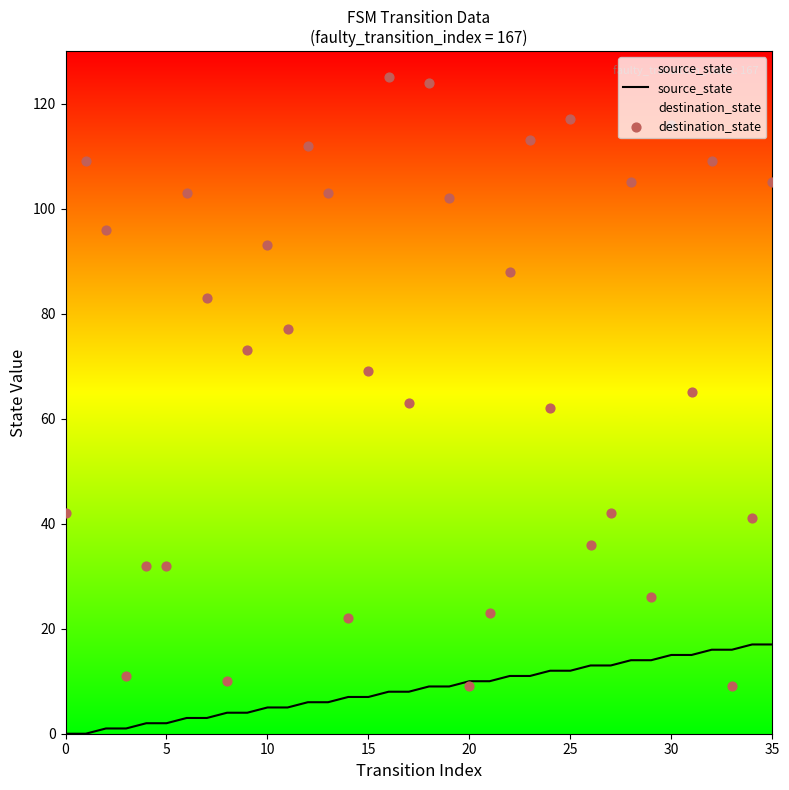

Which series has the largest total across all categories?

destination_state